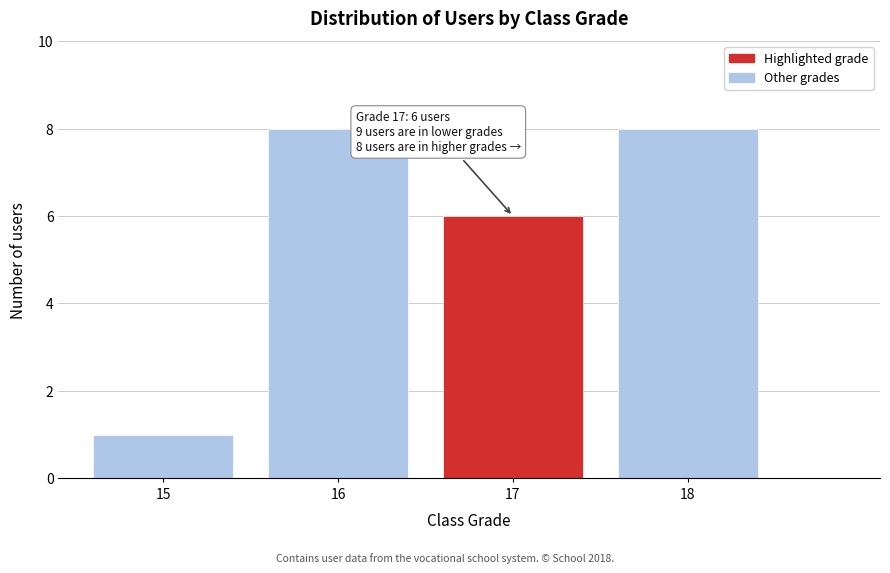

Reading right to left, transcribe all the data shown in this chart.

18=8	17=6	16=8	15=1